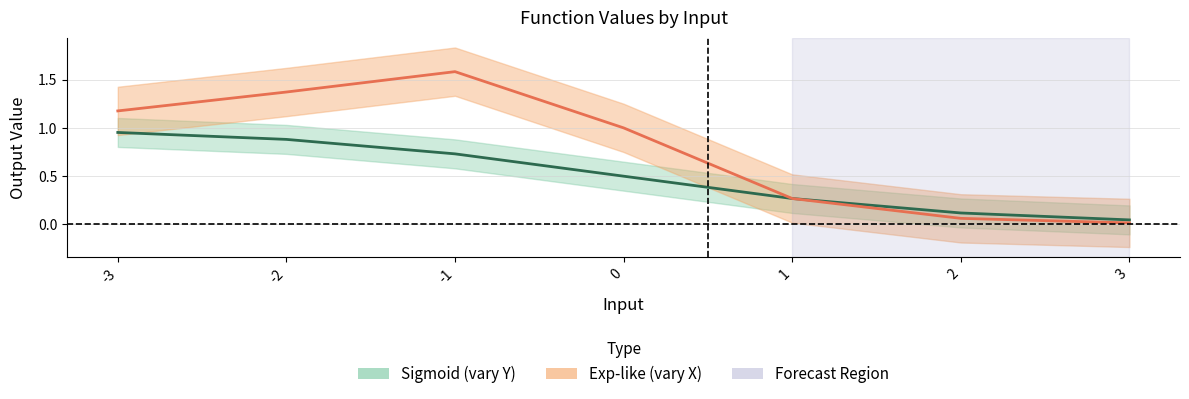

What is the difference between the maximum and minimum values in the Sigmoid (vary Y) series?

0.9